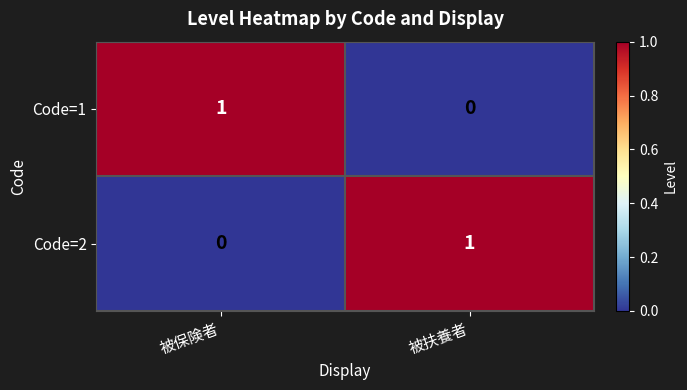

Where is Code=1 nearest to the value 0?

被扶養者